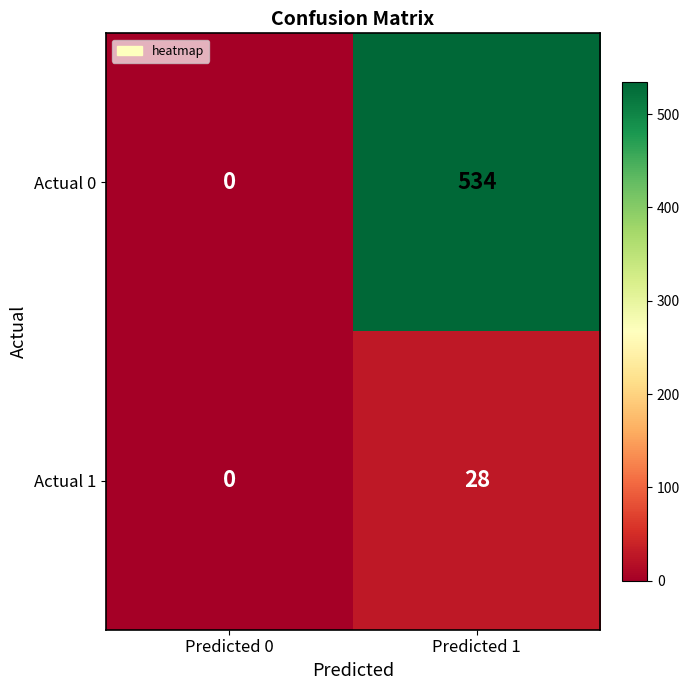

At how many categories does at least one series exceed 393?

1